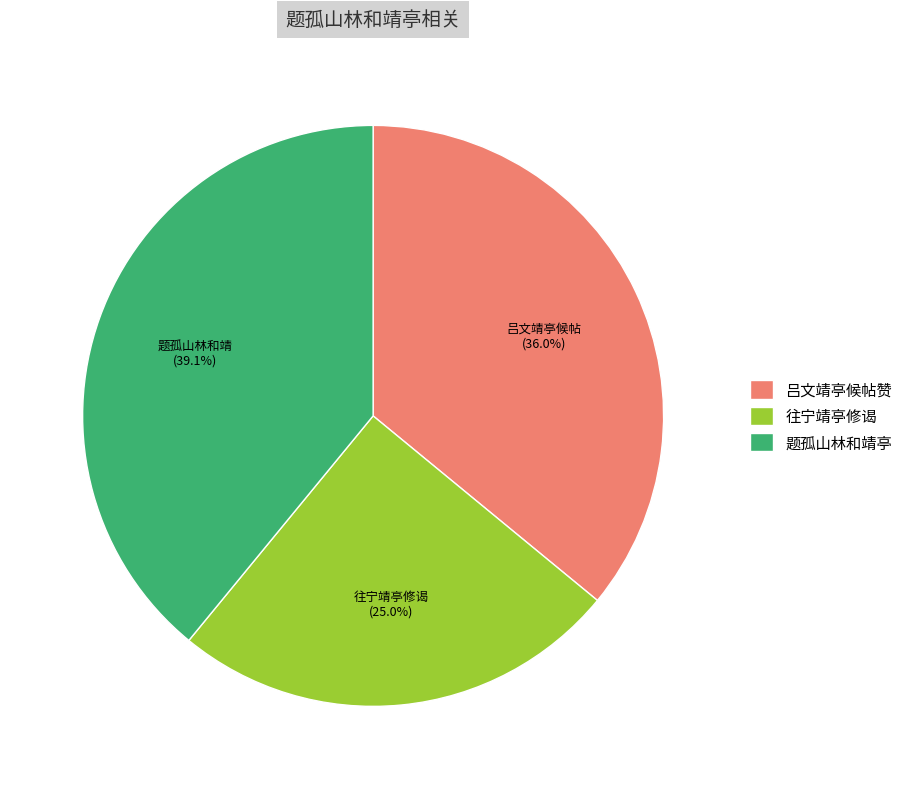

Do 往宁靖亭修谒 and 题孤山林和靖亭 together represent more than half of the pie?

Yes